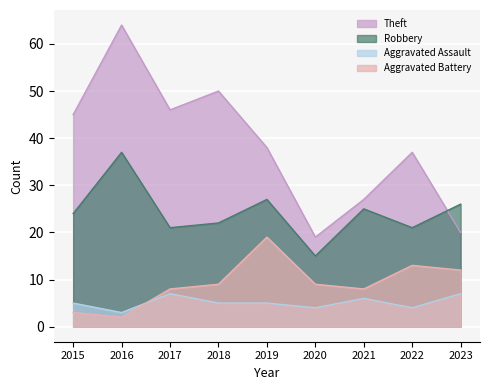

Between 2015 and 2018, which is larger?

2018